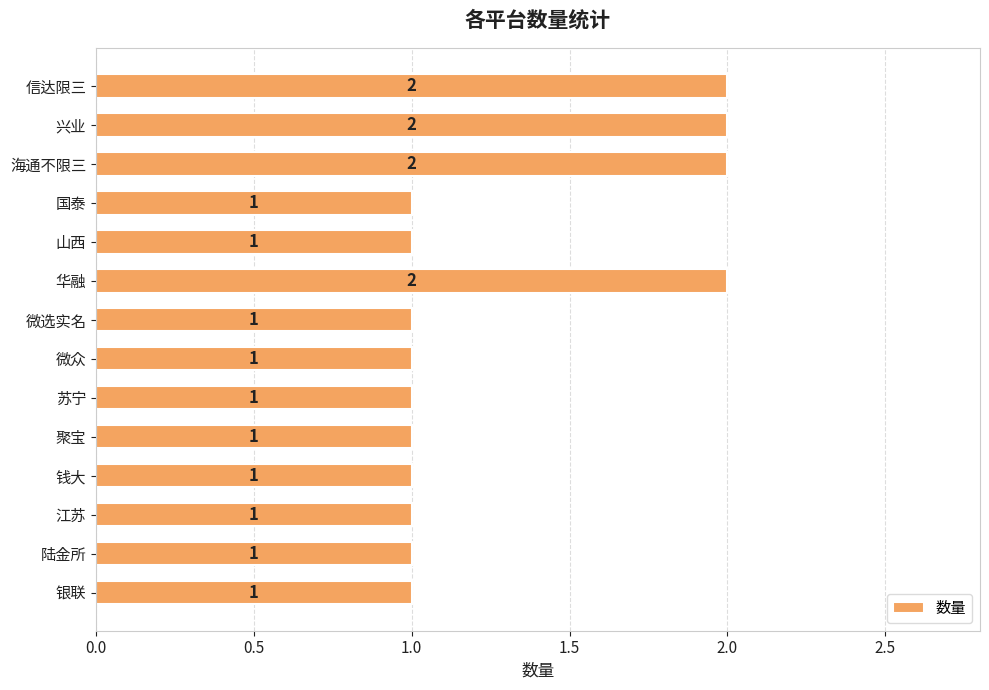

What is the ratio of the value at 海通不限三 to the value at 兴业?

1.0